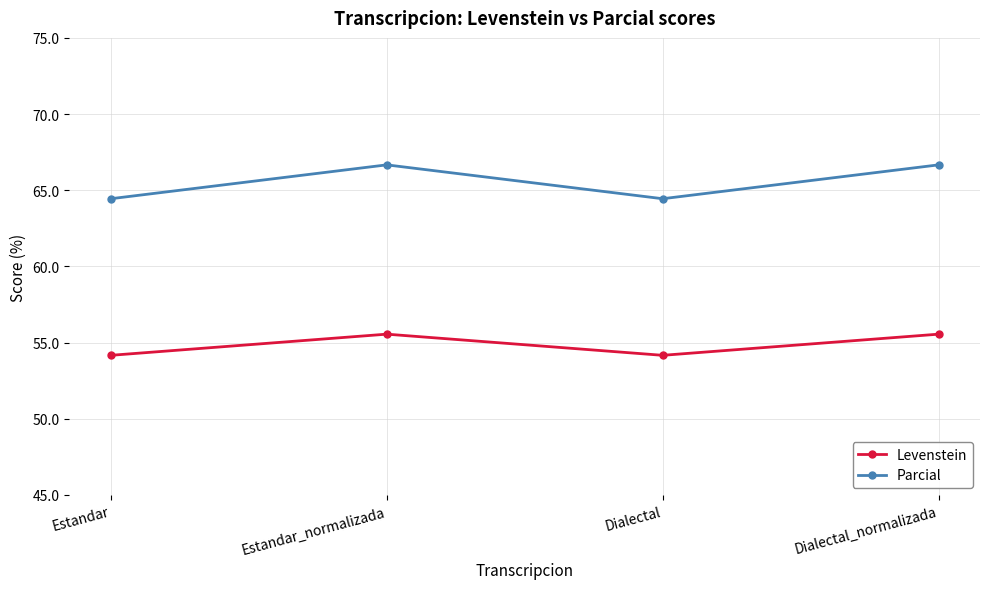

What is the highest value of the Parcial series?

66.7